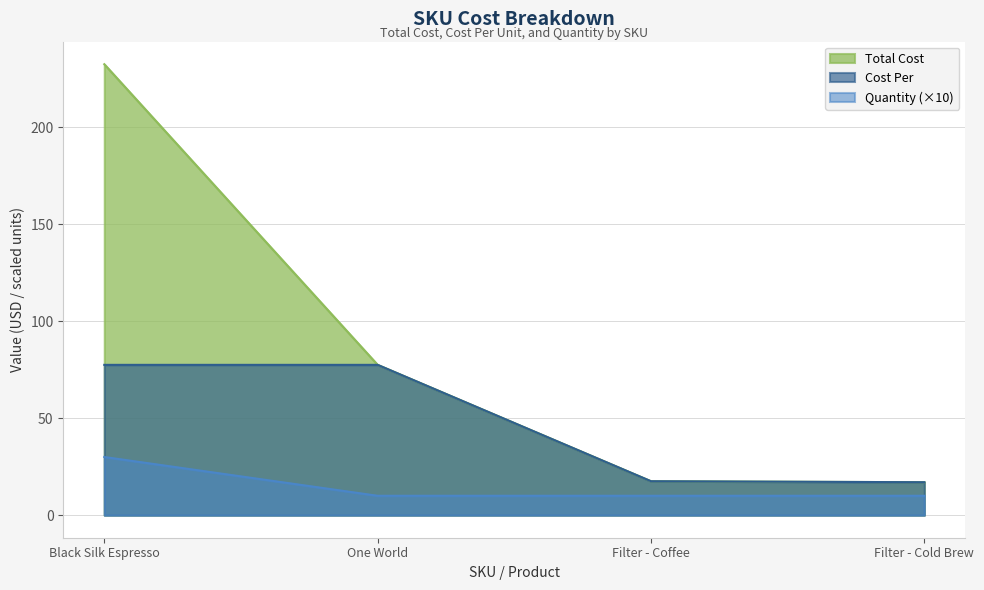

True or false: Total Cost and Cost Per cross at least once.

False